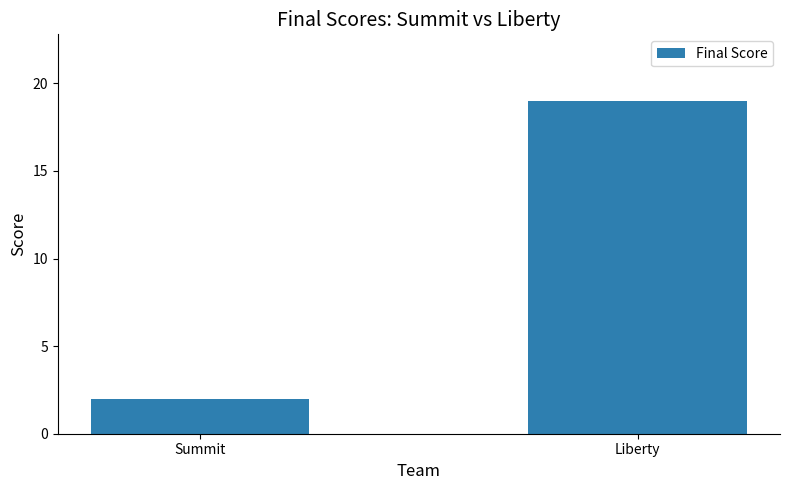

List the labels in order of value, smallest first.

Summit, Liberty